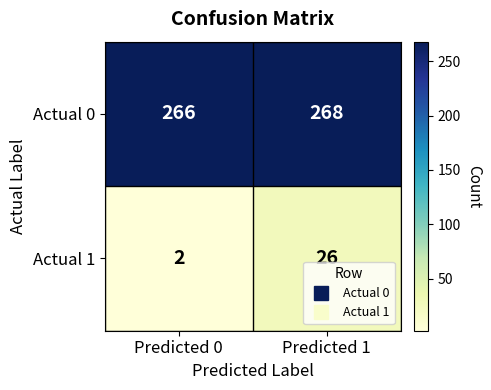

Which series has the largest total across all categories?

Actual 0